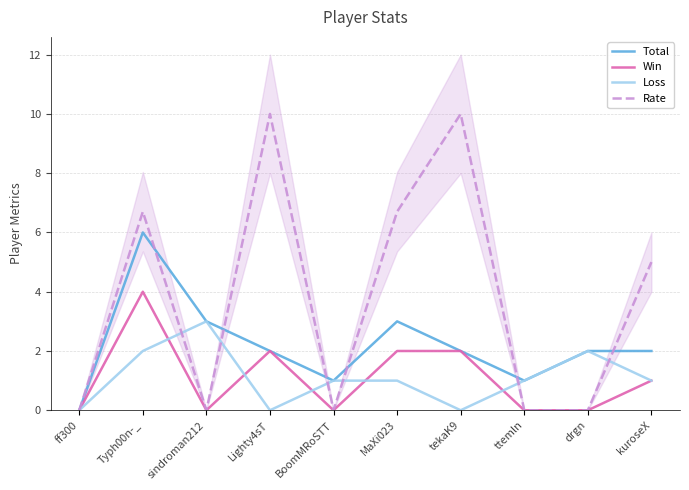

At which category does Rate reach its first local valley?

sindroman212